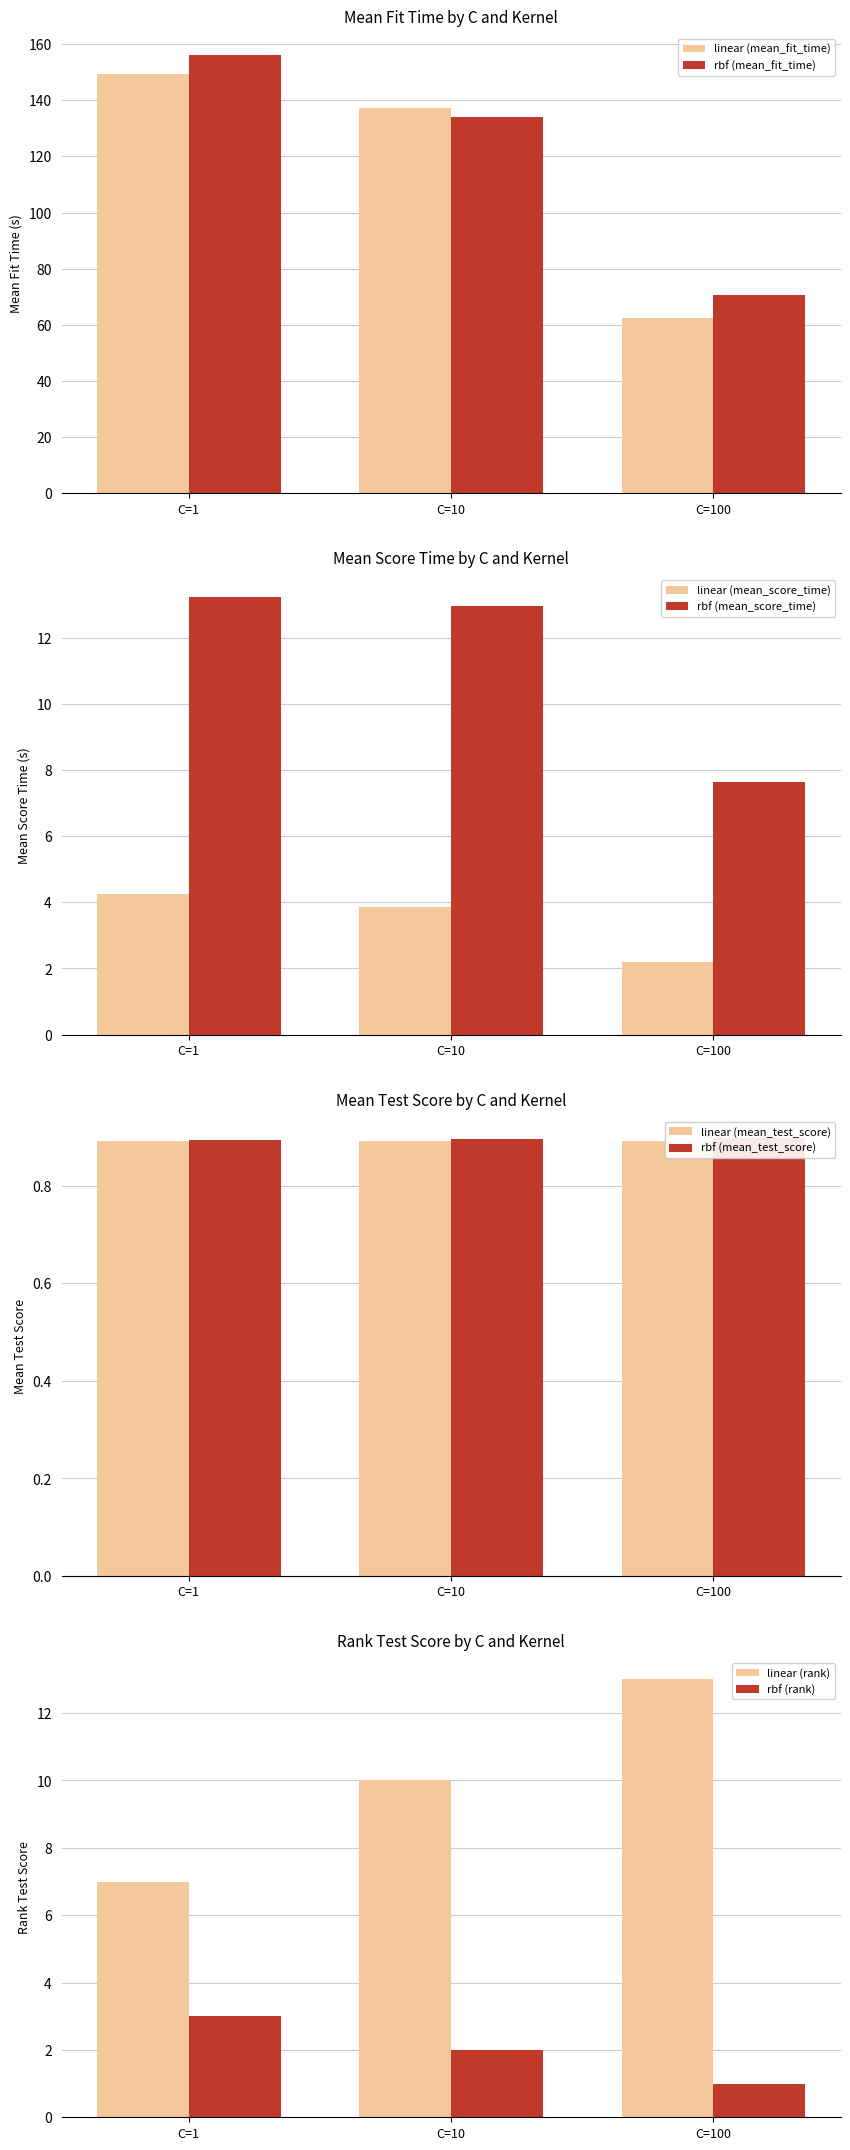

Which series has the largest total across all categories?

rbf (mean_fit_time)